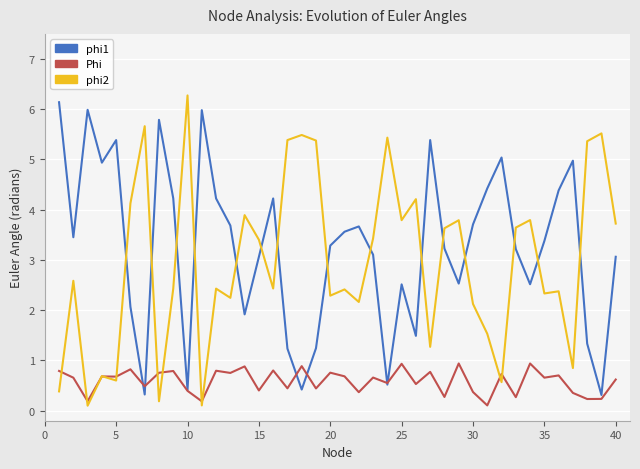

True or false: phi2 and phi1 cross at least once.

True